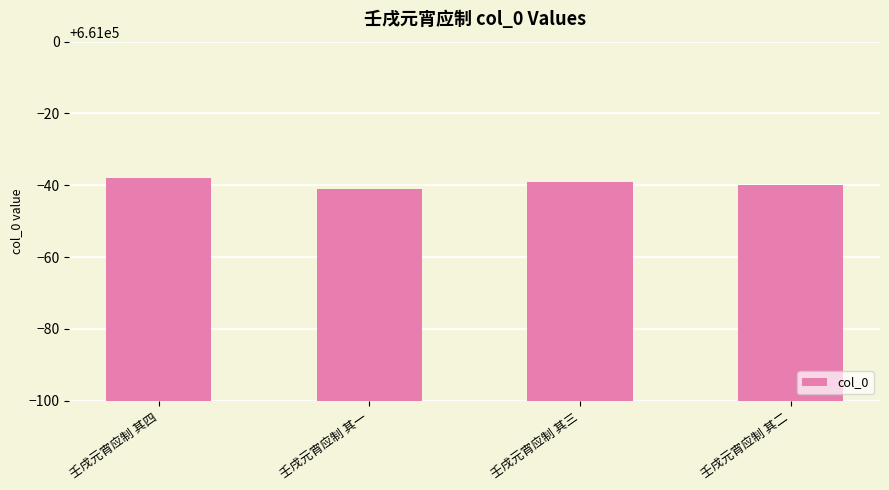

Approximately how many times larger is the value at 壬戌元宵应制 其四 compared to 壬戌元宵应制 其三?

1.0